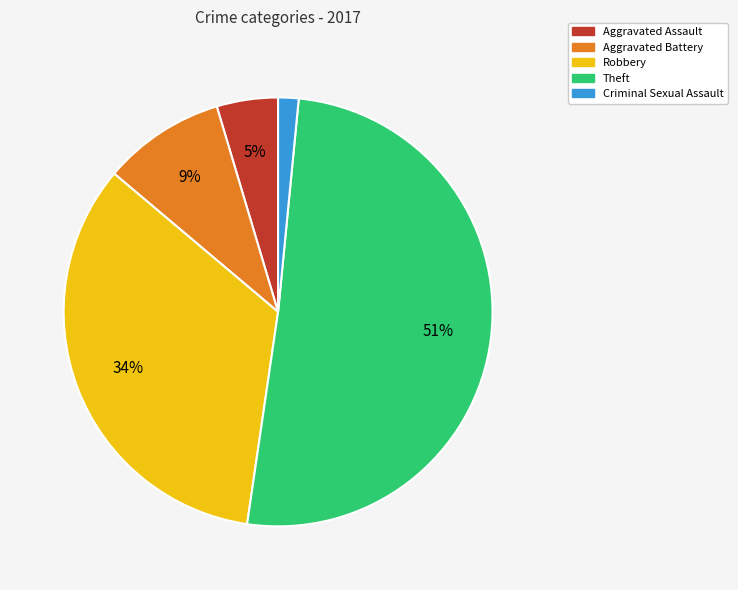

Between Aggravated Assault and Aggravated Battery, which is larger?

Aggravated Battery